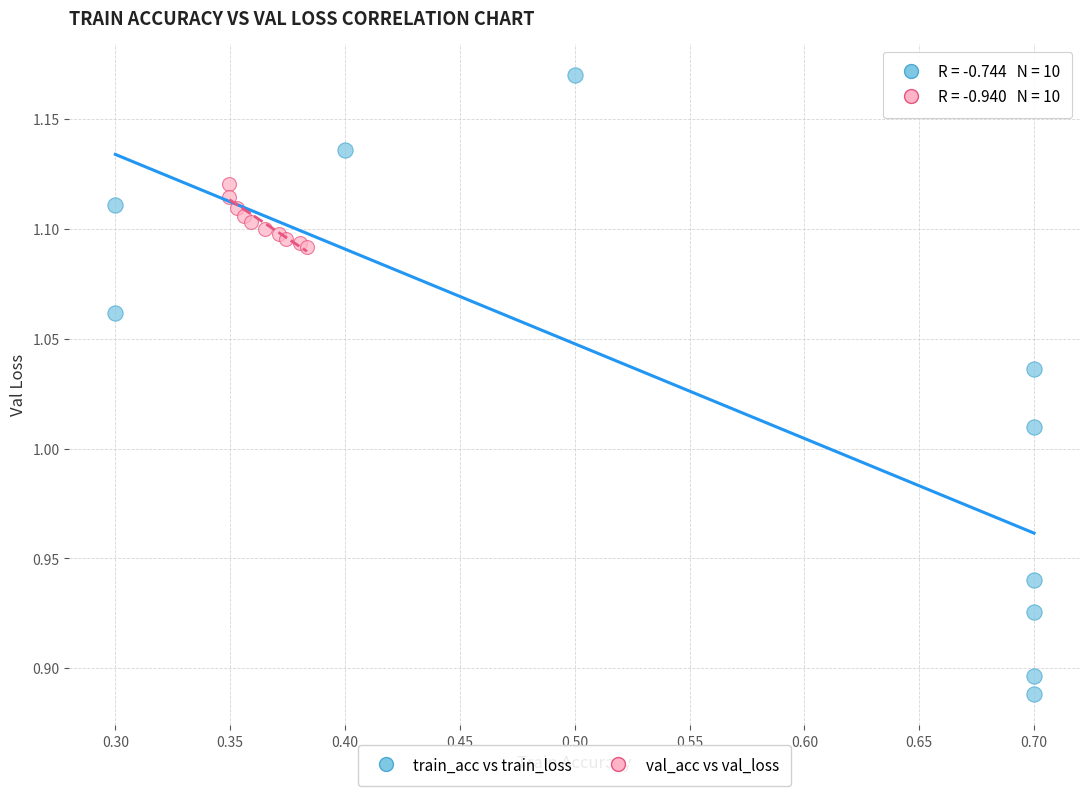

What are all the series names shown in the legend?

train_acc vs train_loss, val_acc vs val_loss